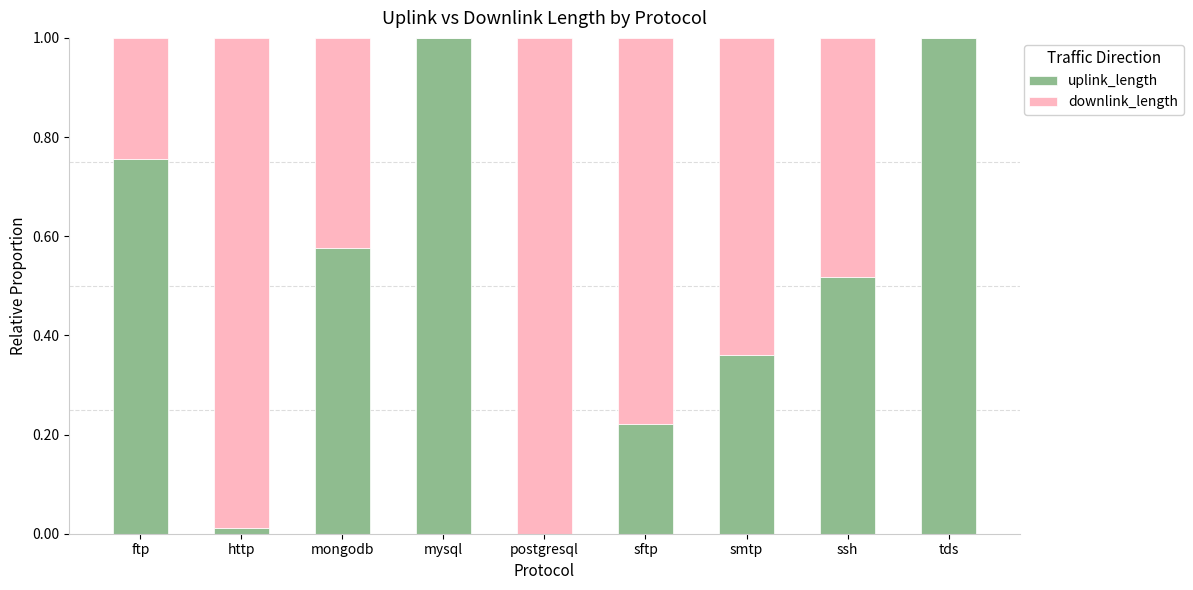

Is it true that uplink_length equals 0.4 at mysql?

False